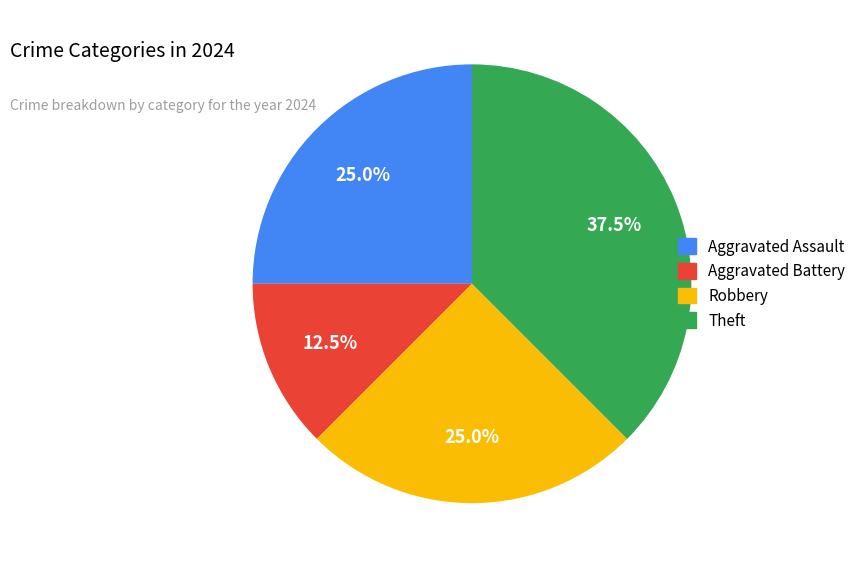

Between Aggravated Battery and Aggravated Assault, which is larger?

Aggravated Assault